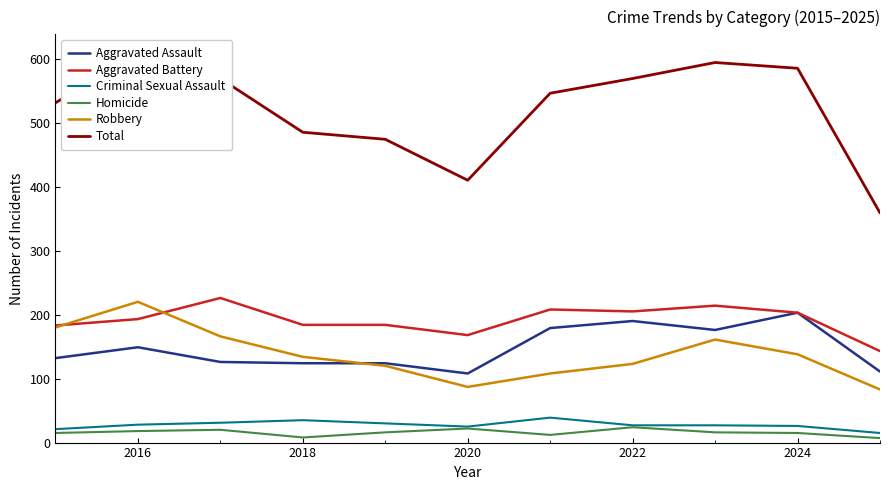

How many interior local valleys does the Robbery series have?

1